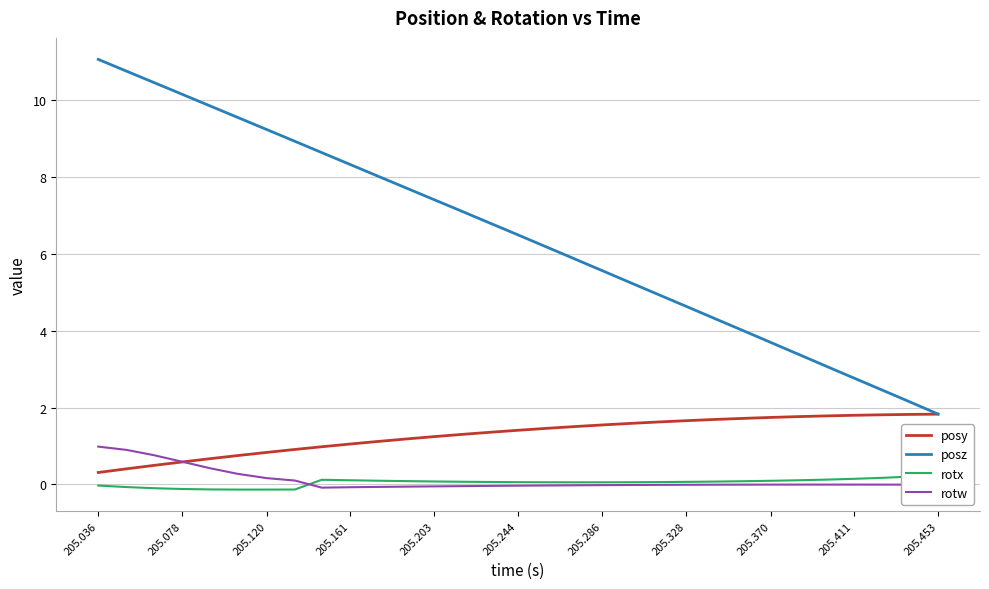

True or false: posz and rotw intersect in this chart.

False